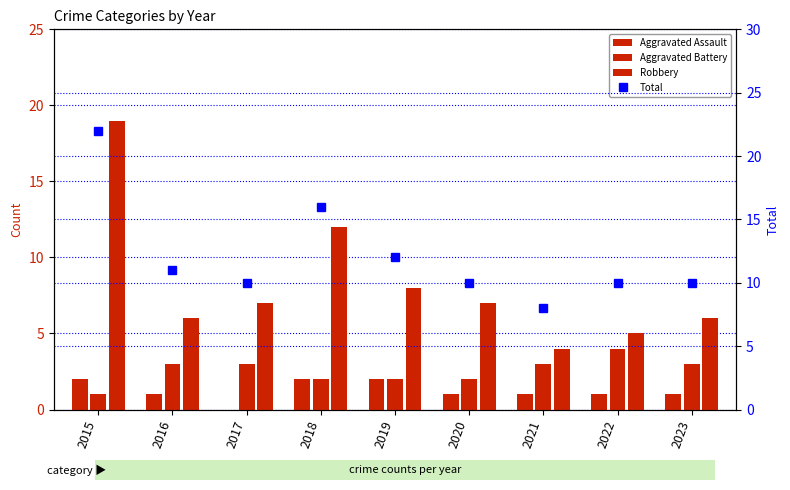

Read the Aggravated Assault value at 2021.

1